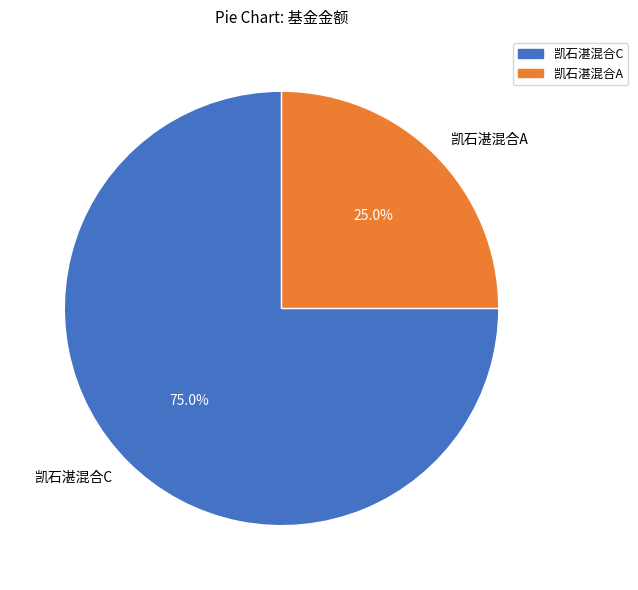

What percentage is the 凯石湛混合C slice, to the nearest percent?

75%